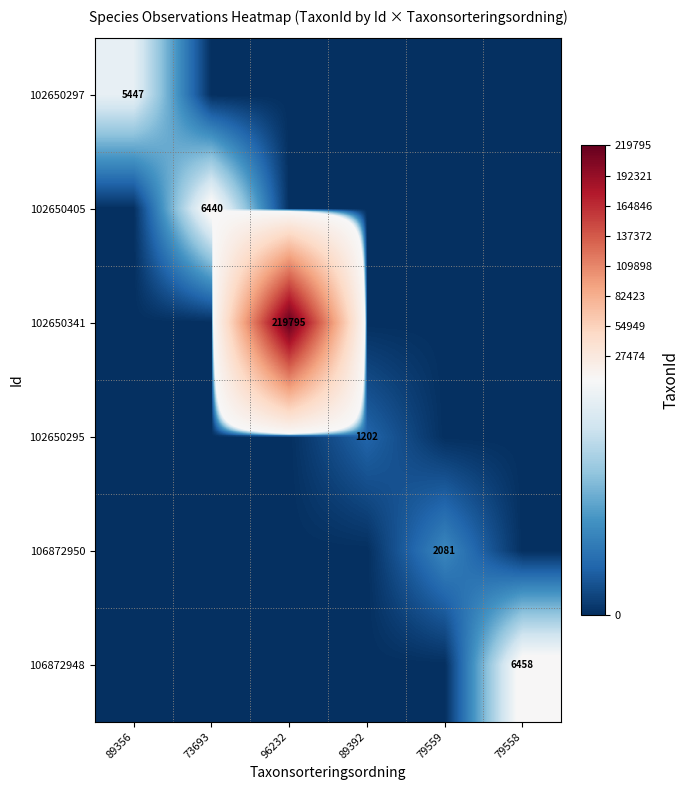

True or false: 102650295 has a value of 365 at 89392.

False